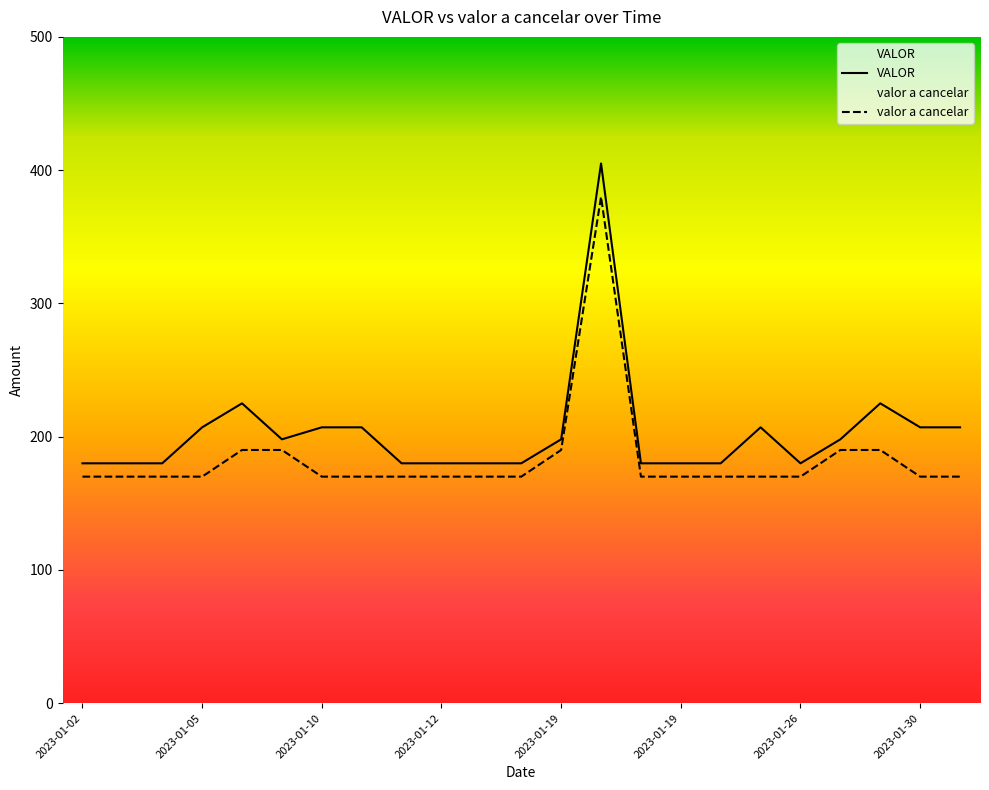

How many lines are shown in the chart?

2